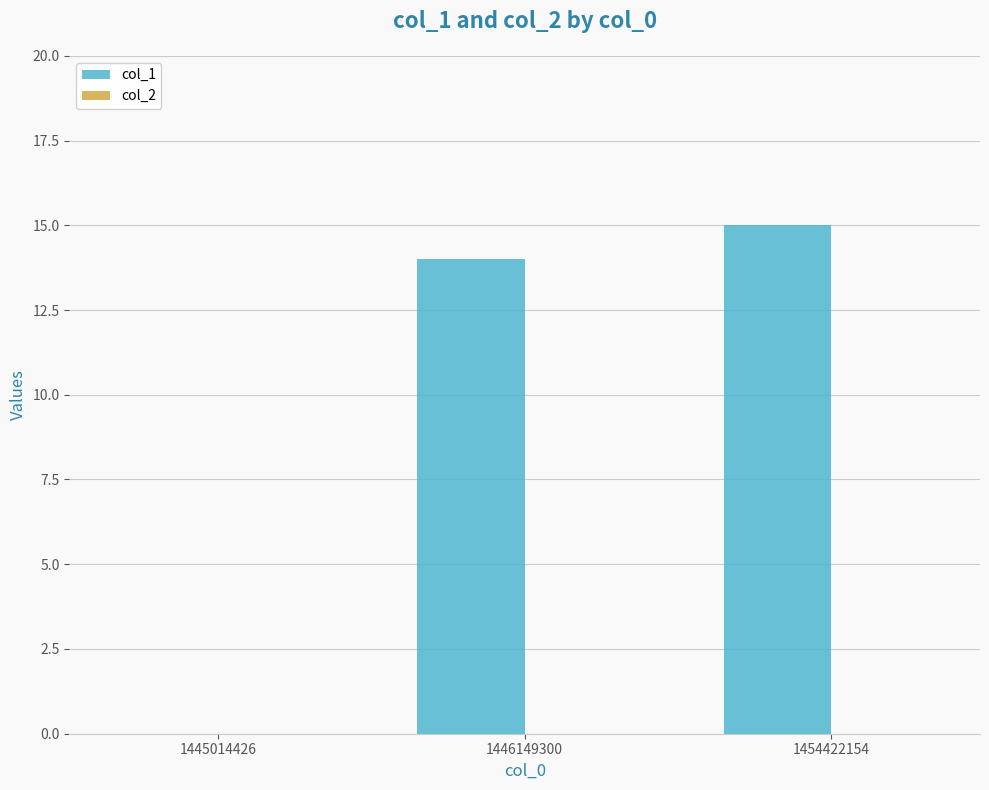

How many data points does each series have?

3